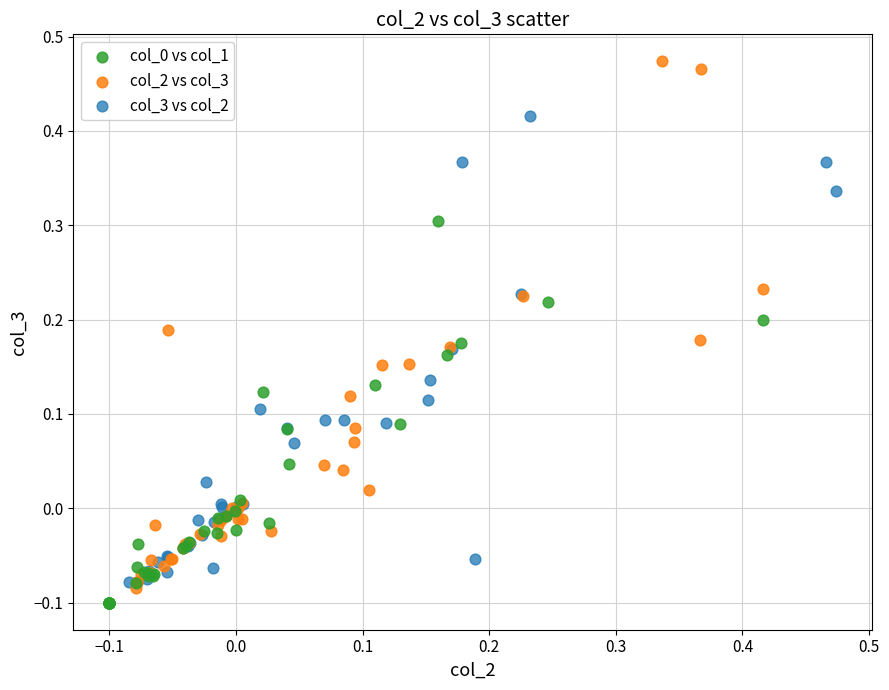

Which series has the largest Y range (max minus min)?

col_2 vs col_3